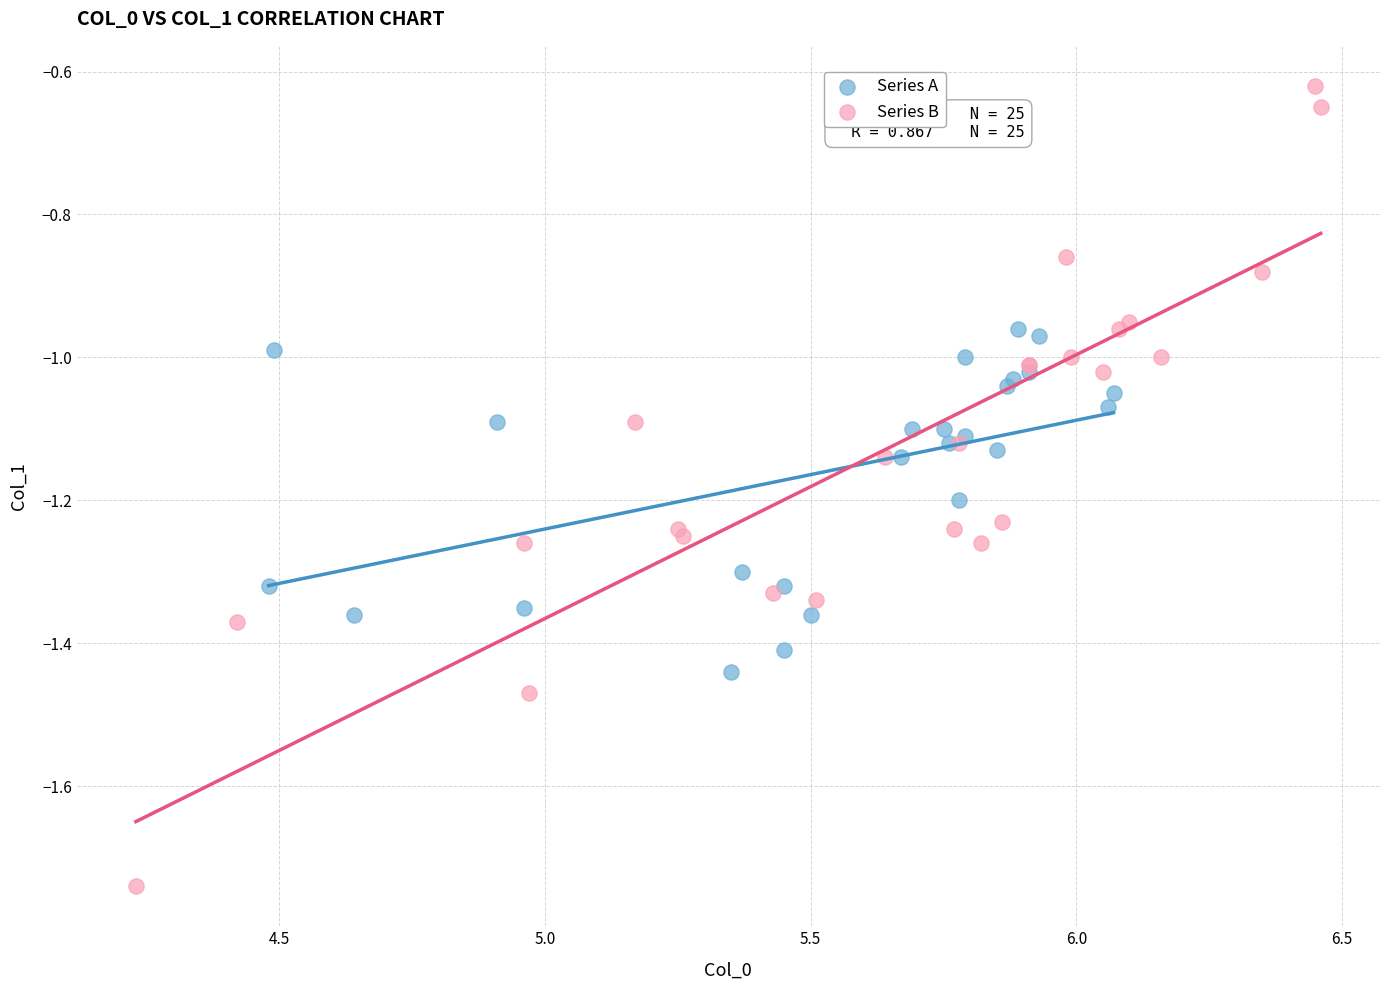

Which series reaches the maximum Y coordinate?

Series B